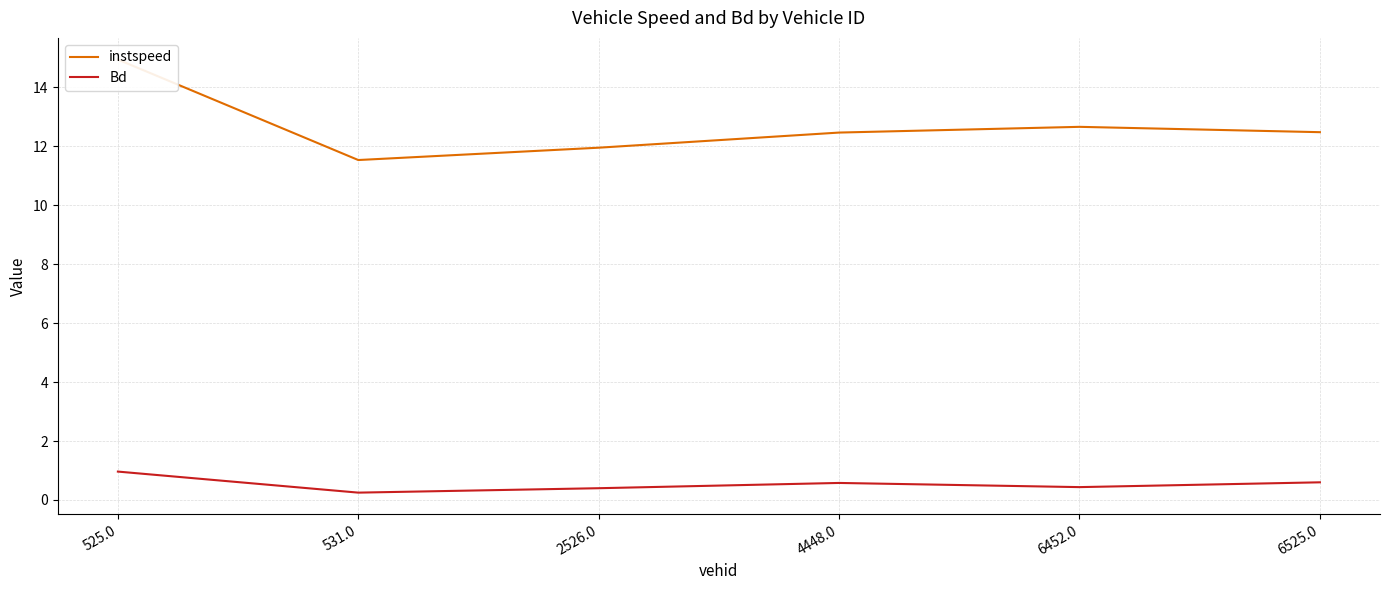

True or false: Bd and instspeed cross at least once.

False